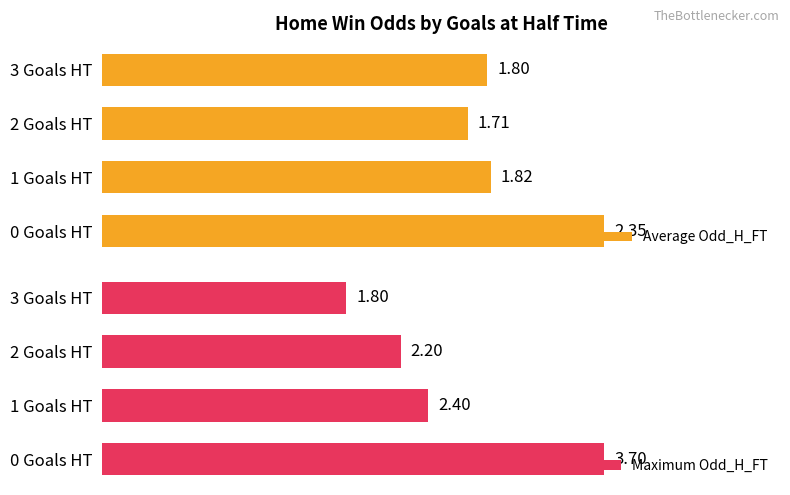

List the series in order of their overall mean, lowest first.

Average Odd_H_FT, Maximum Odd_H_FT